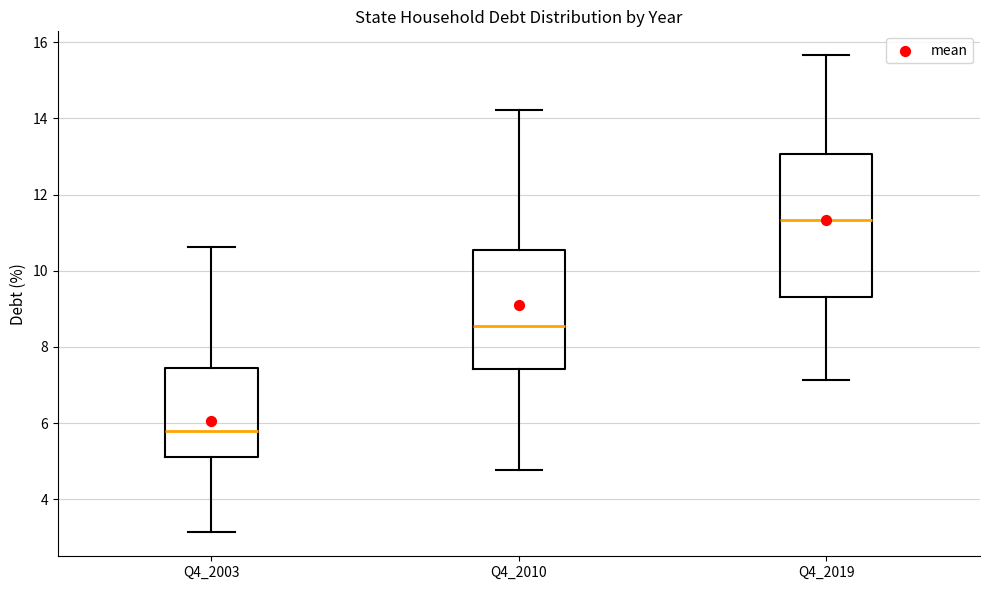

Comparing the boxes themselves (not the whiskers), which one is the tallest?

Q4_2019